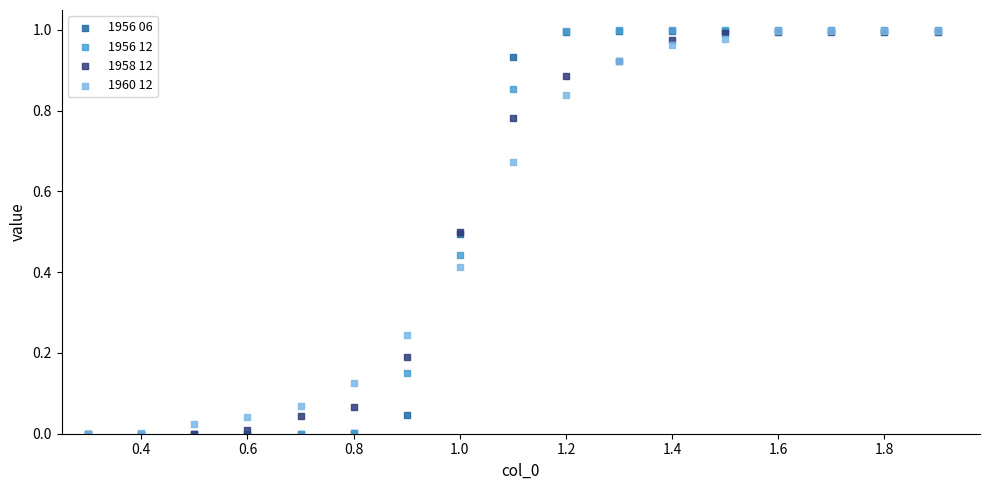

What are all the series names shown in the legend?

1956 06, 1956 12, 1958 12, 1960 12